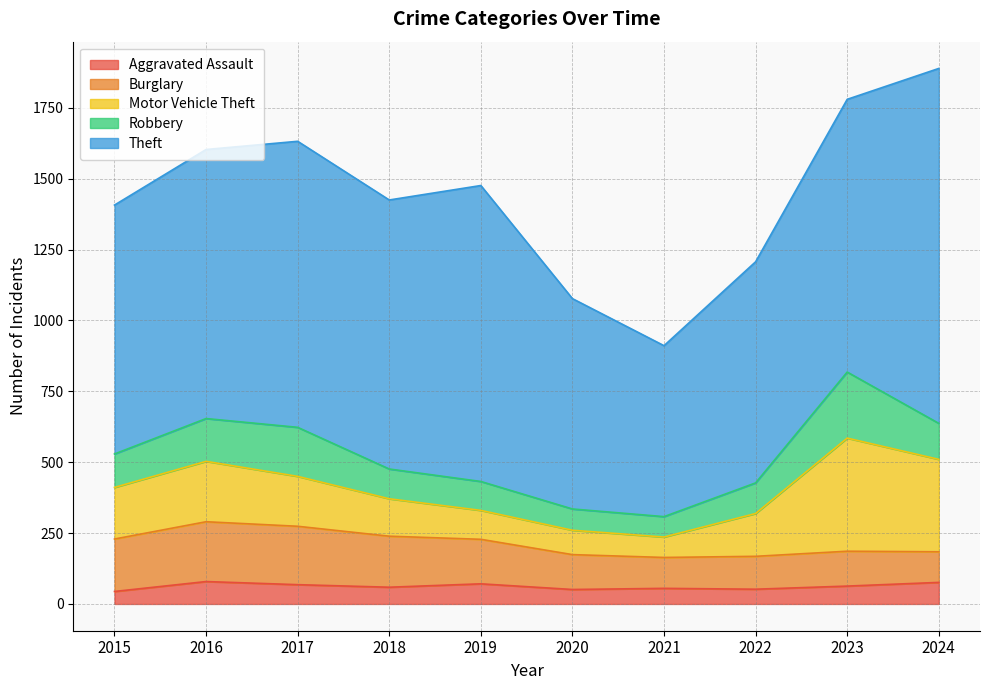

At which category does Motor Vehicle Theft reach its first local peak?

2016